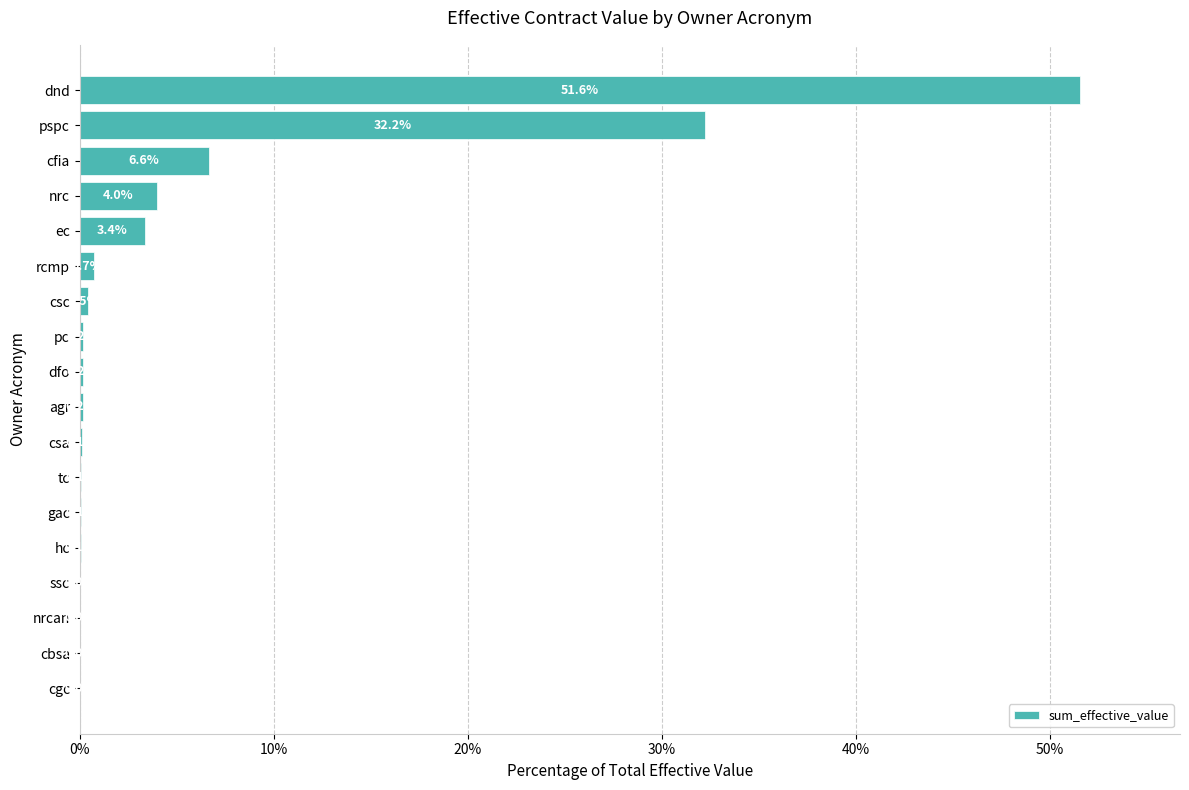

What is the greatest value displayed?

51.6